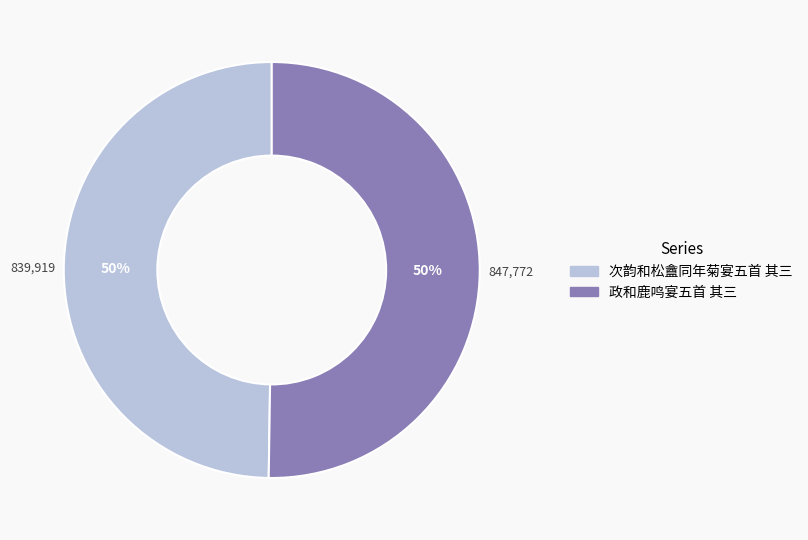

To the nearest percent, what is the combined percentage of 政和鹿鸣宴五首 其三 and 次韵和松盦同年菊宴五首 其三?

100%